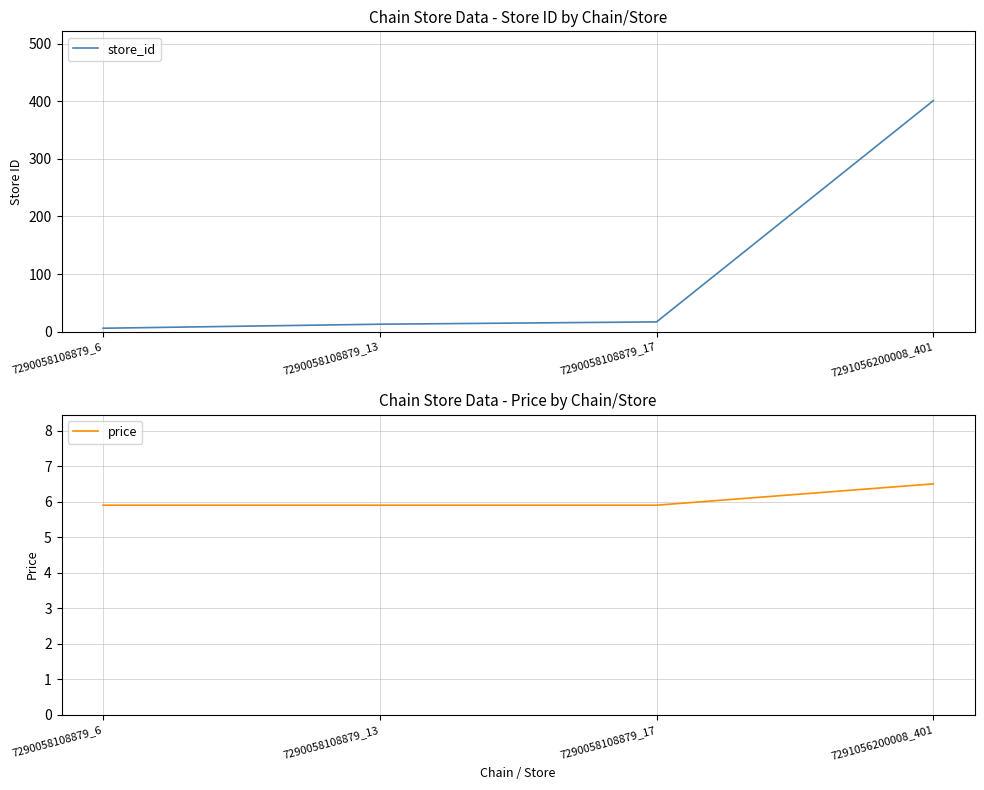

Which series has the largest total across all categories?

store_id